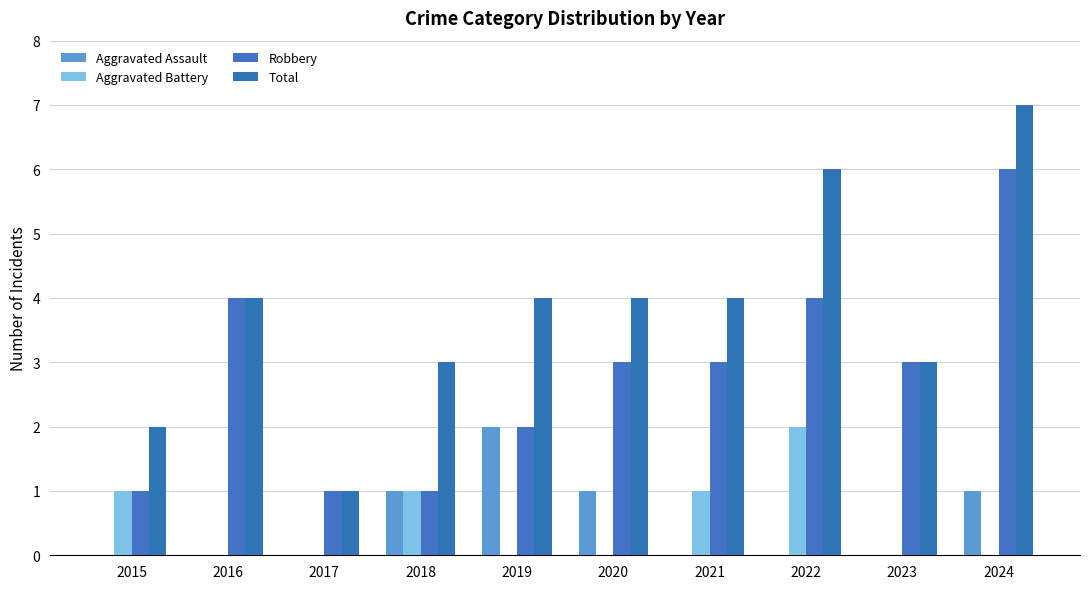

Reading right to left, transcribe all the data shown in this chart.

Aggravated Assault: 1	0	0	0	1	2	1	0	0	0
Aggravated Battery: 0	0	2	1	0	0	1	0	0	1
Robbery: 6	3	4	3	3	2	1	1	4	1
Total: 7	3	6	4	4	4	3	1	4	2